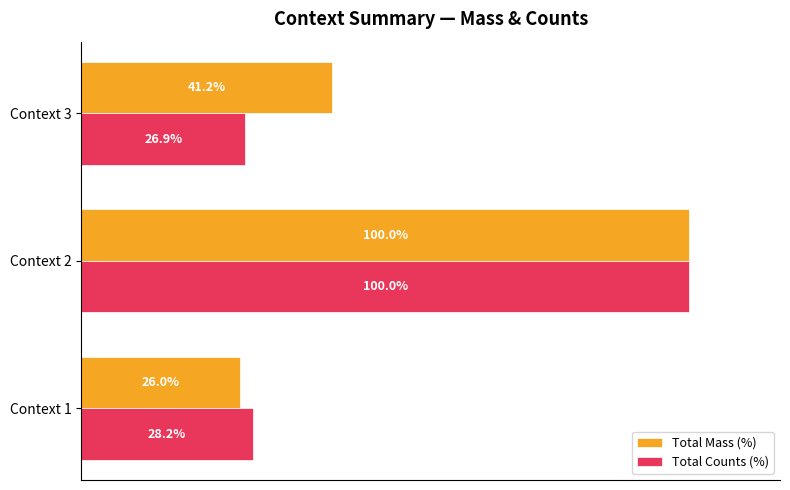

Which series changed the most between Context 1 and Context 3?

Total Mass (%)